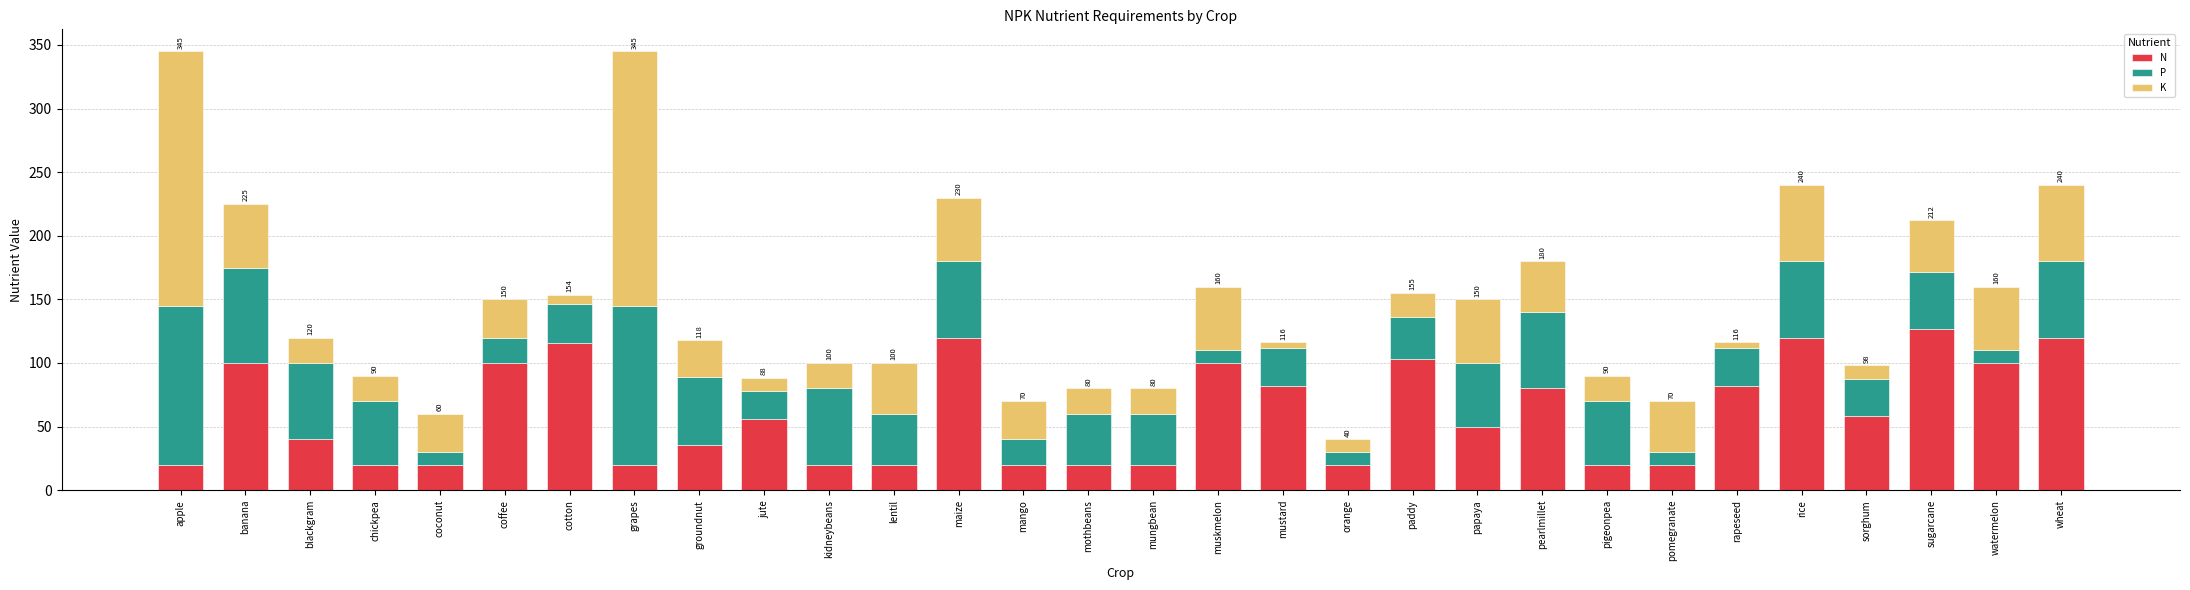

What is the difference between the maximum and minimum values in the N series?

106.4